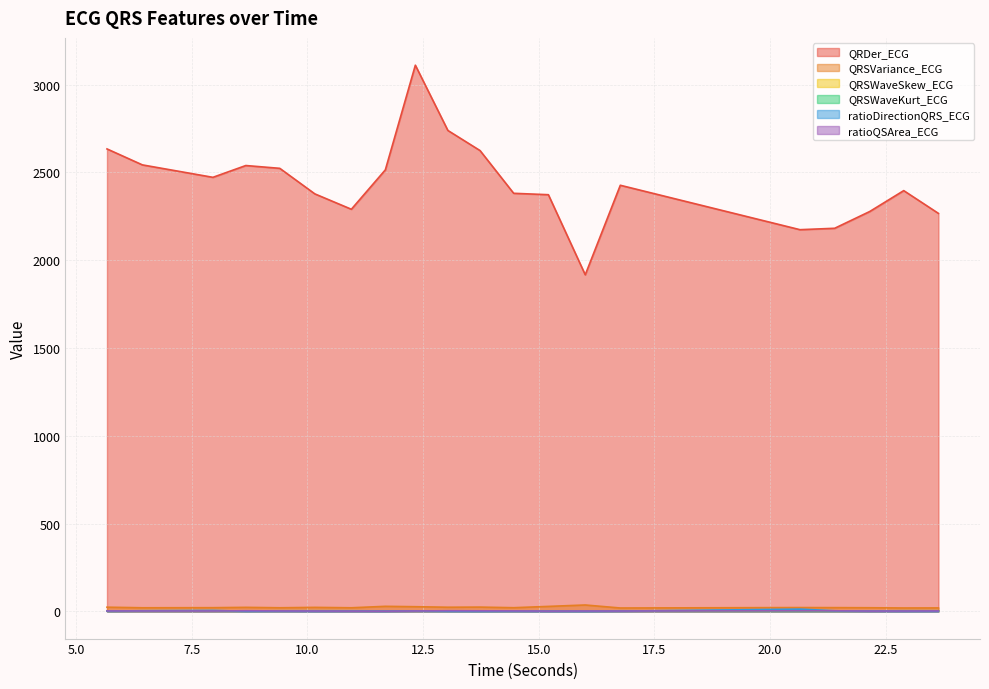

Which series has the largest total across all categories?

QRDer_ECG